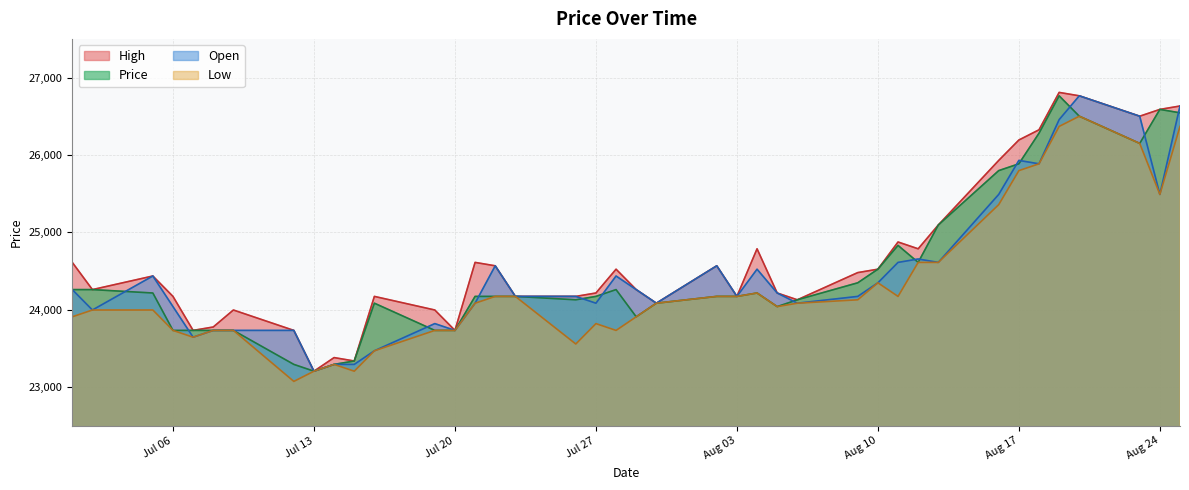

Count the number of data series in this chart.

4